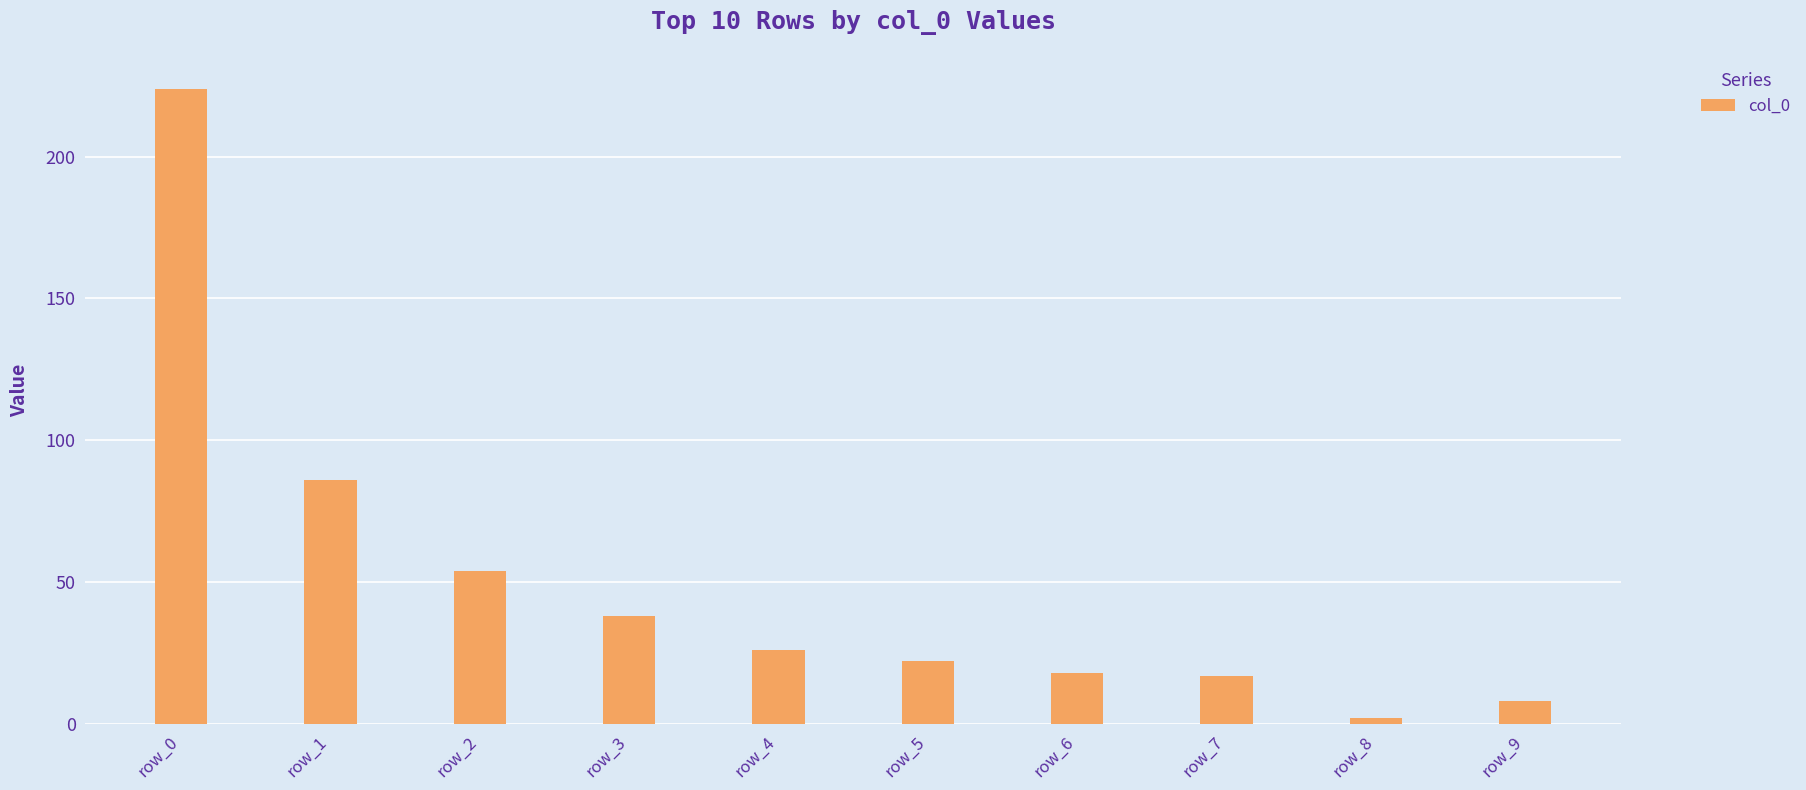

What is the sum of all values?

495